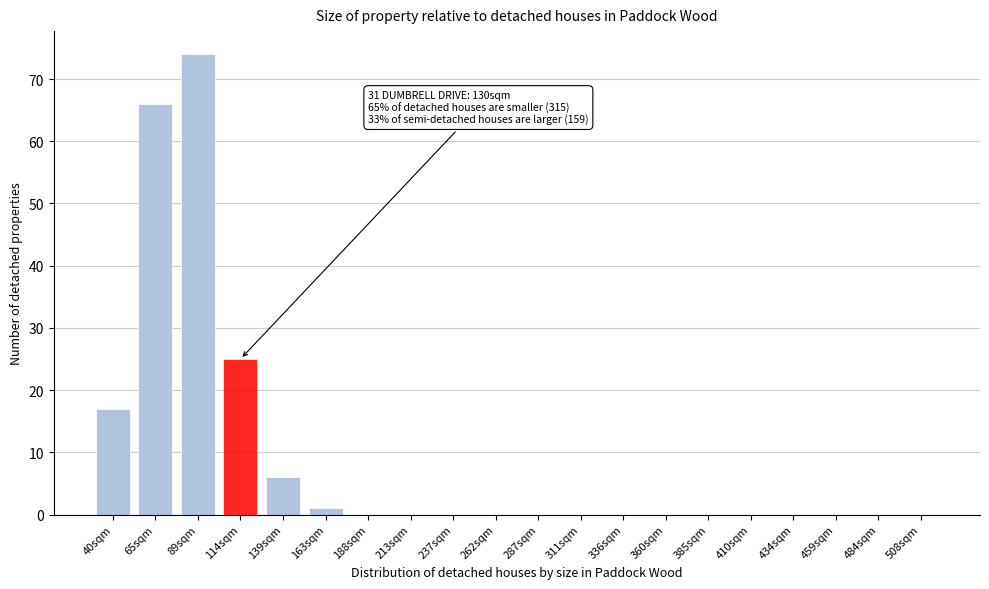

Reading left to right, list all the values displayed in this chart.

40sqm=17	65sqm=66	89sqm=74	114sqm=25	139sqm=6	163sqm=1	188sqm=0	213sqm=0	237sqm=0	262sqm=0	287sqm=0	311sqm=0	336sqm=0	360sqm=0	385sqm=0	410sqm=0	434sqm=0	459sqm=0	484sqm=0	508sqm=0